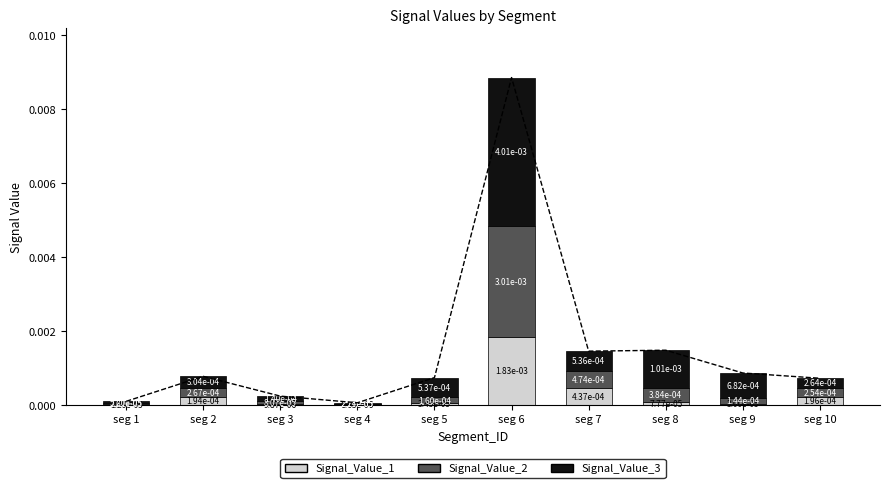

What are all the series names shown in the legend?

Signal_Value_1, Signal_Value_2, Signal_Value_3